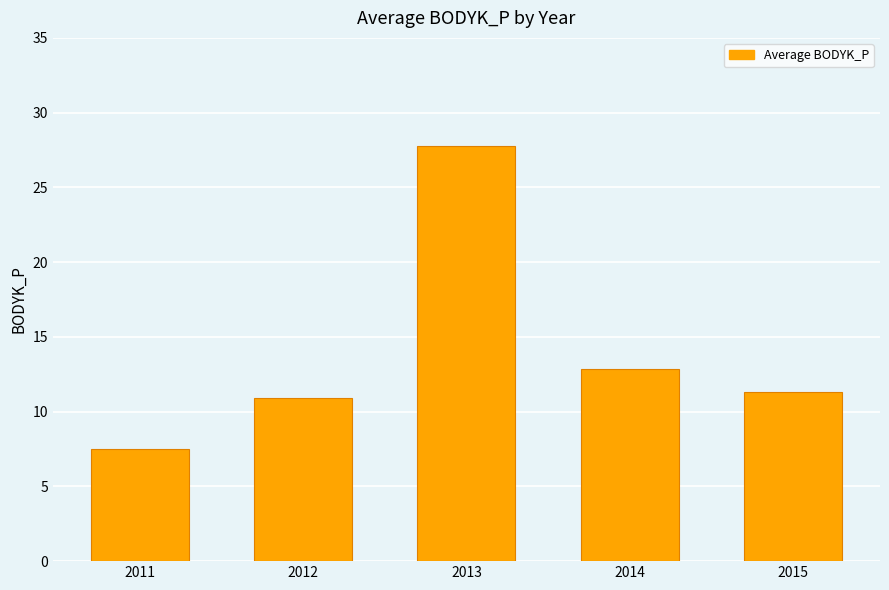

Which label corresponds to the smallest value in the chart?

2011